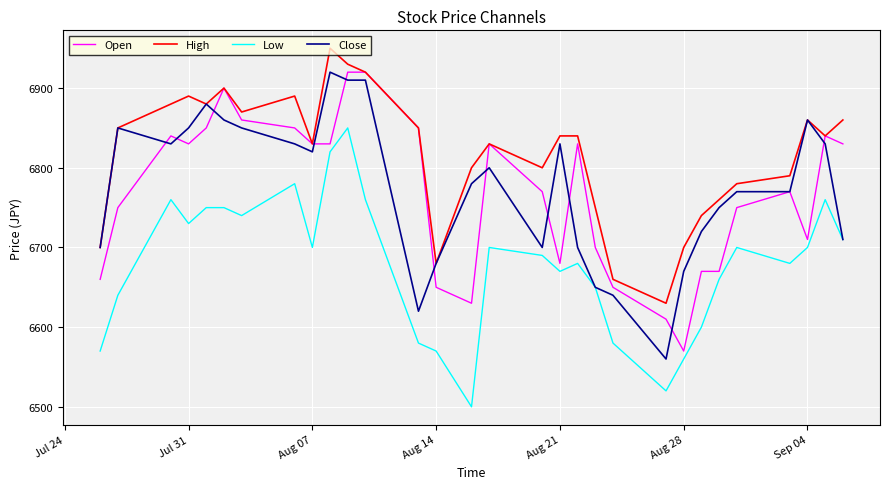

What is the greatest value displayed?

6950